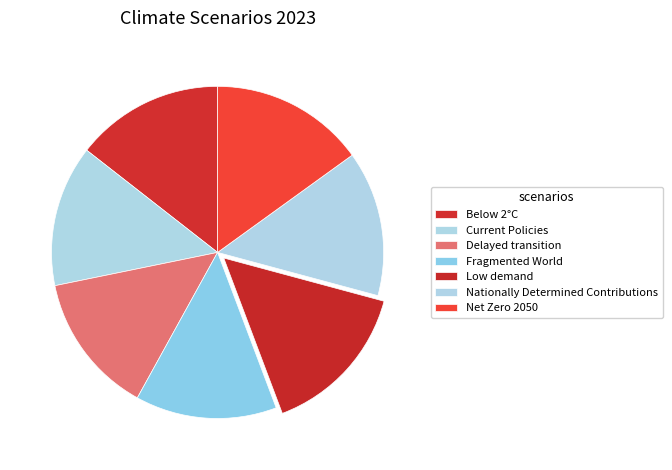

Is it true that Fragmented World is 19% of the pie?

False